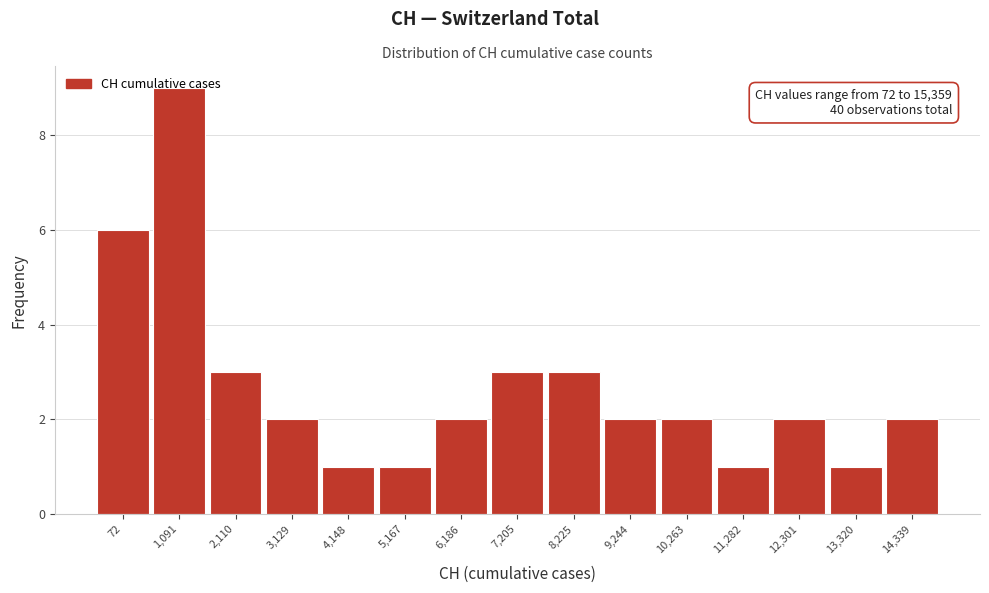

What is the difference between the second highest and minimum values?

5